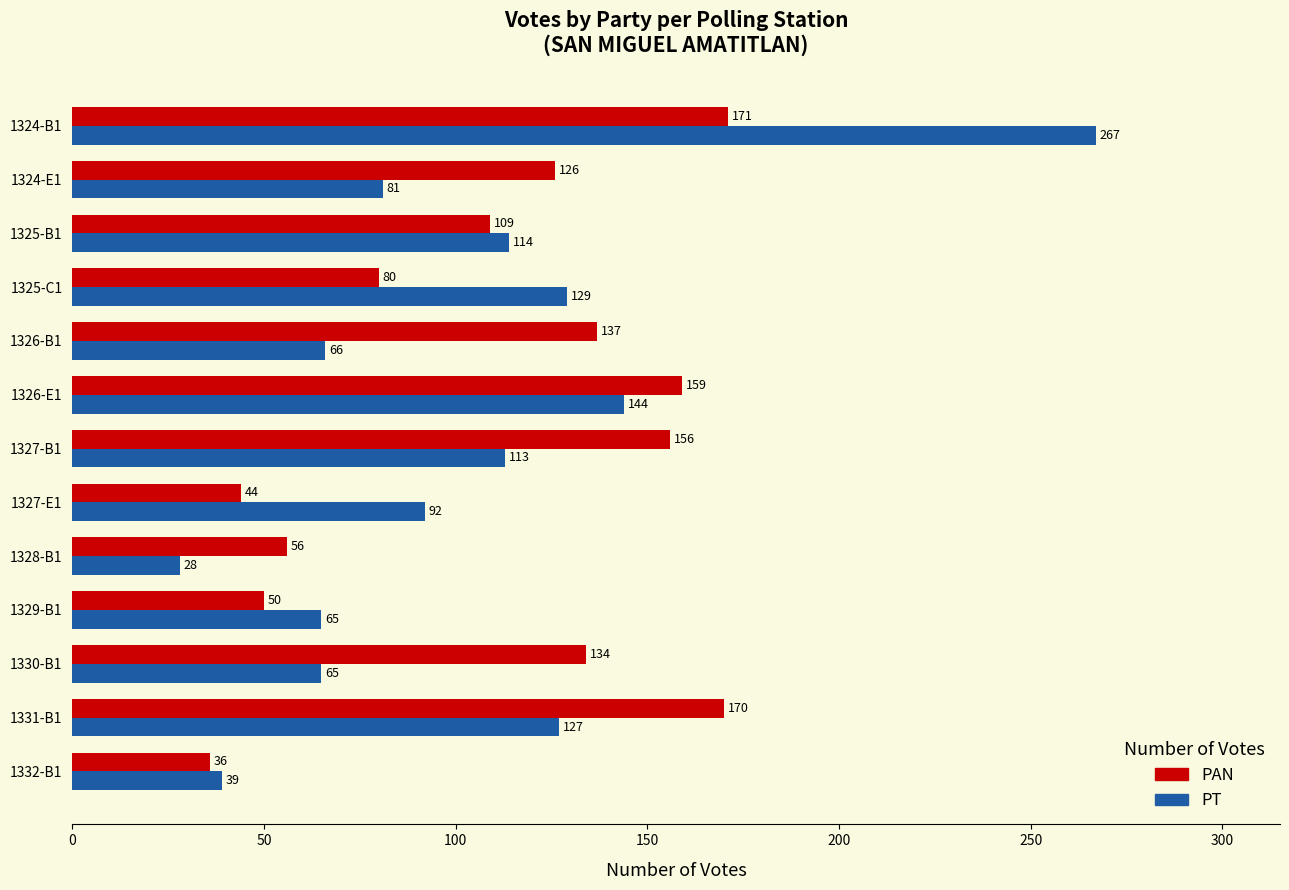

What is the difference between the second highest and minimum values in the PT series?

116